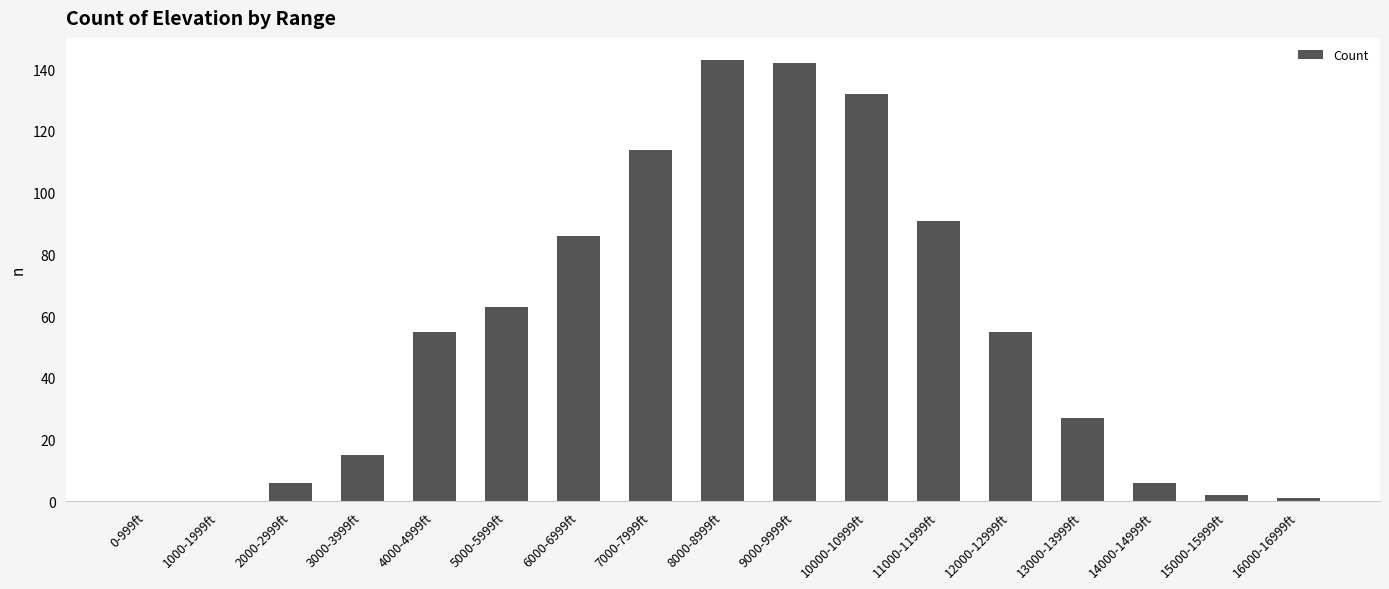

Which has a higher value, 2000-2999ft or 3000-3999ft?

3000-3999ft